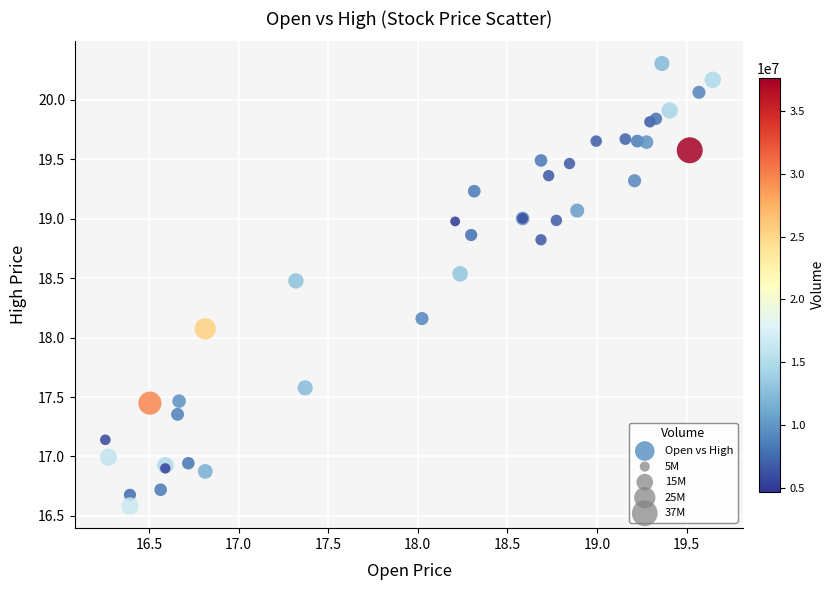

What Y value in the scatter plot is closest to 18?

18.1